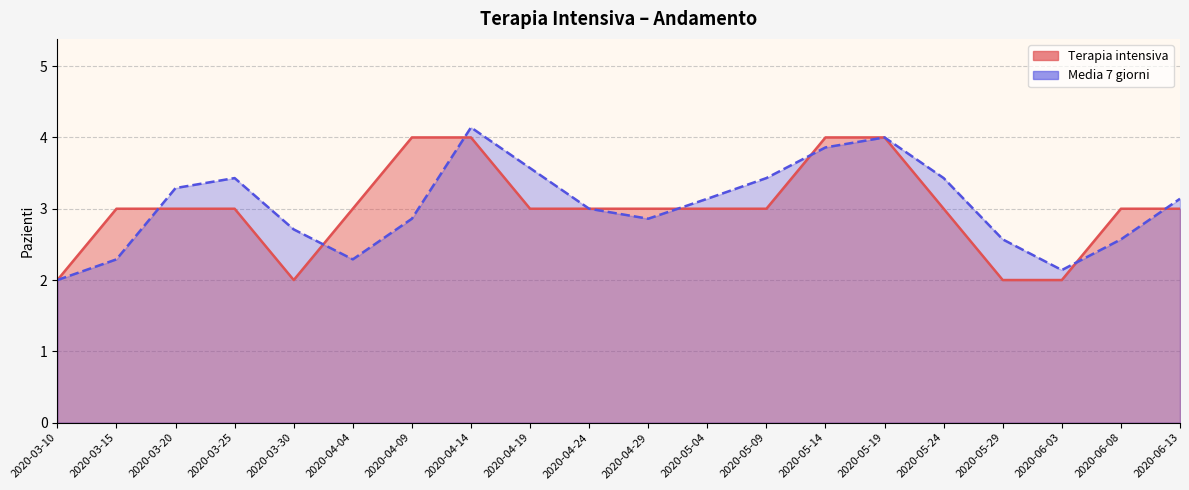

What is the total value across all series at 2020-04-09?

6.9